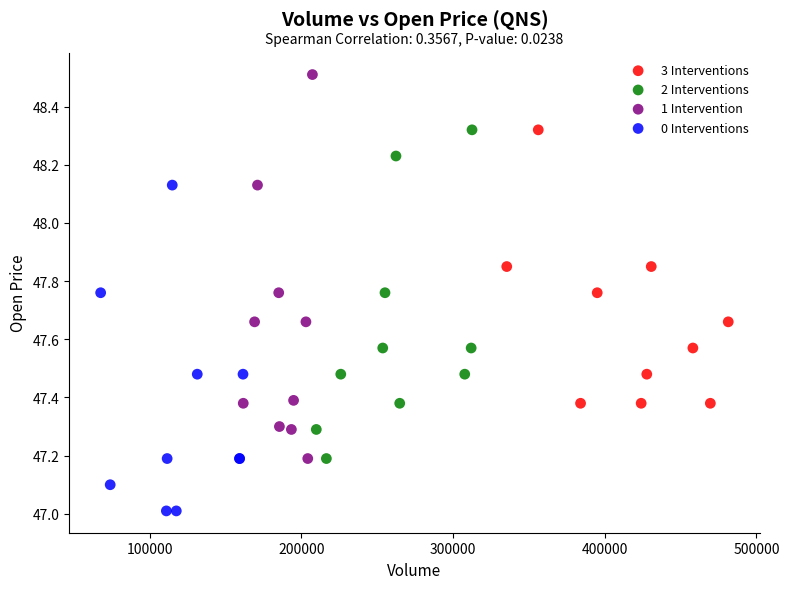

Which series contains the lowest Y value?

0 Interventions